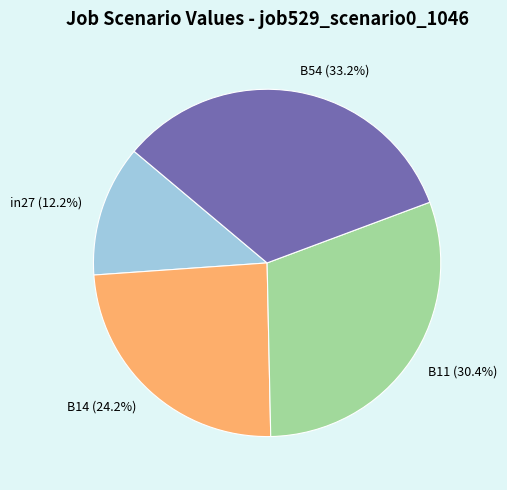

Rank the categories by value from lowest to highest.

in27, B14, B11, B54